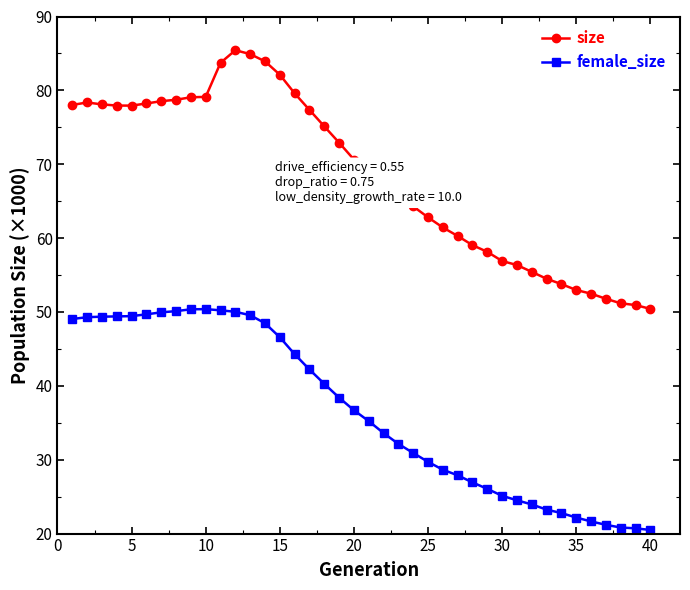

What is the difference between the second highest and second lowest values in the female_size series?

29.7